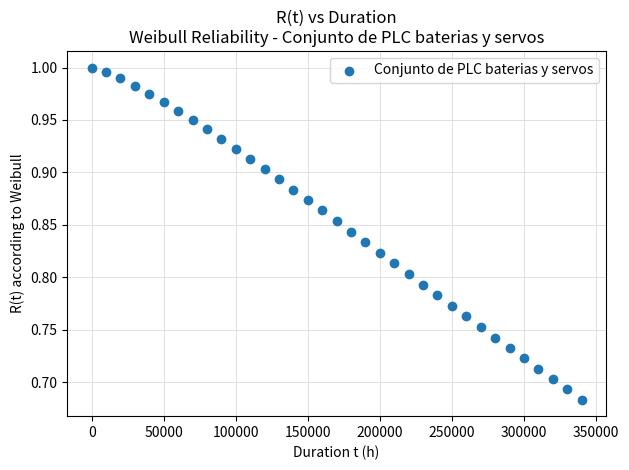

What is the range of Y values (max minus min)?

0.3